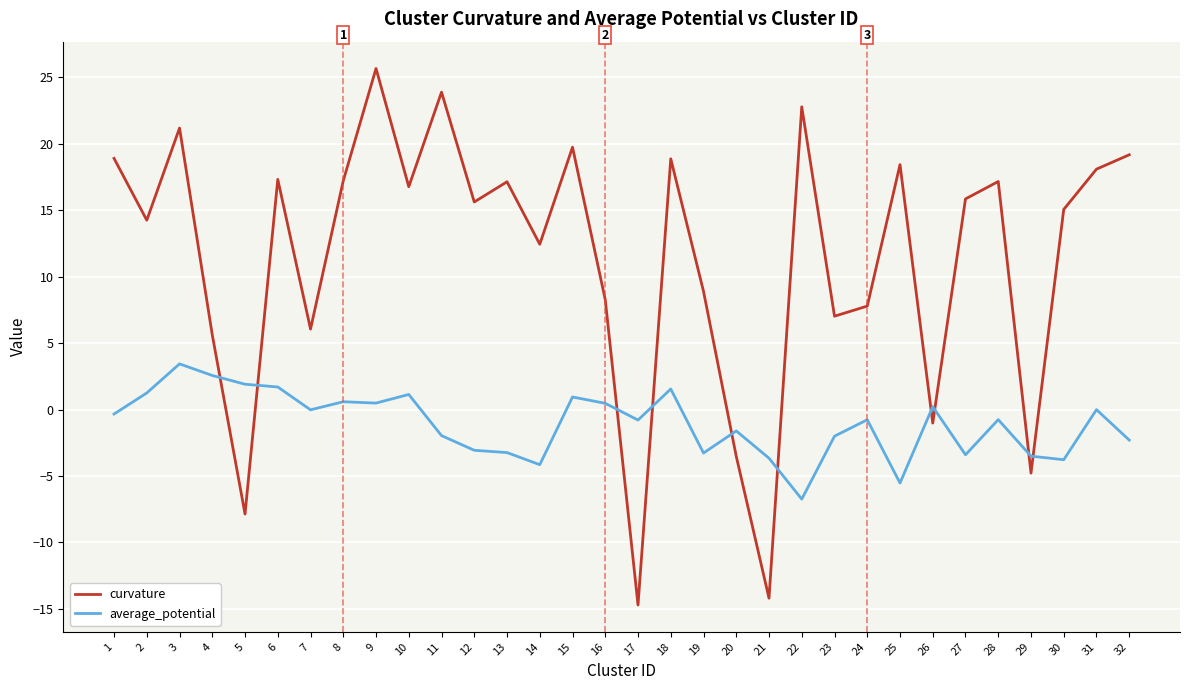

What is the maximum value for average_potential?

3.4